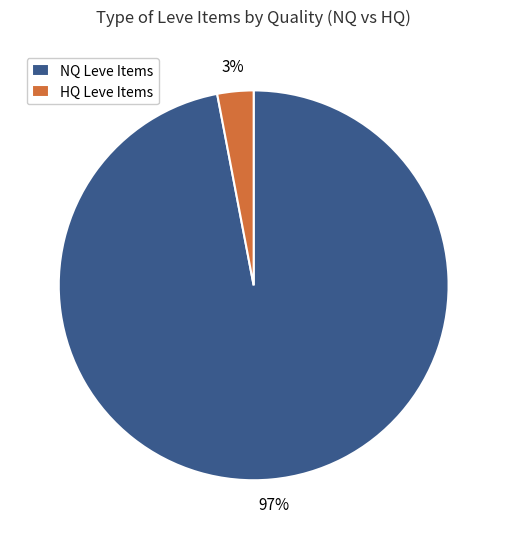

How many slices are in this pie chart?

2